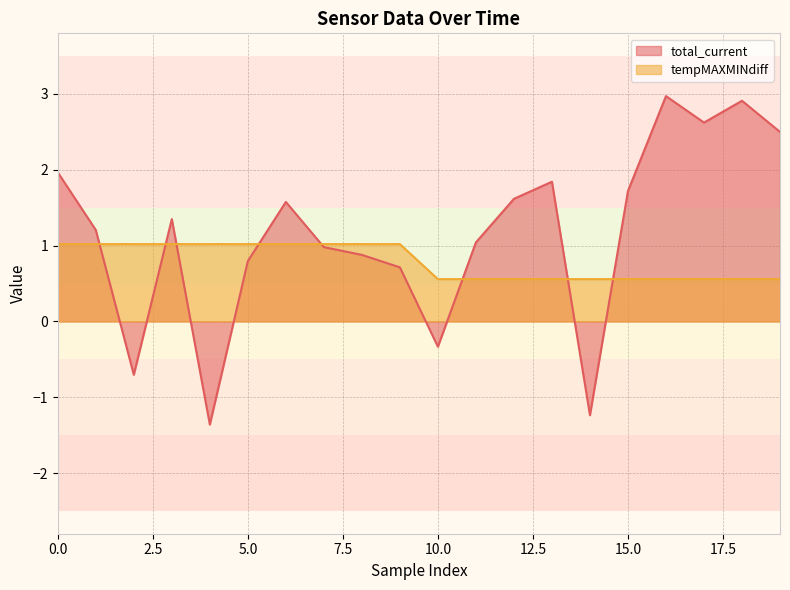

True or false: tempMAXMINdiff has more than 1 points higher than both neighbors.

False